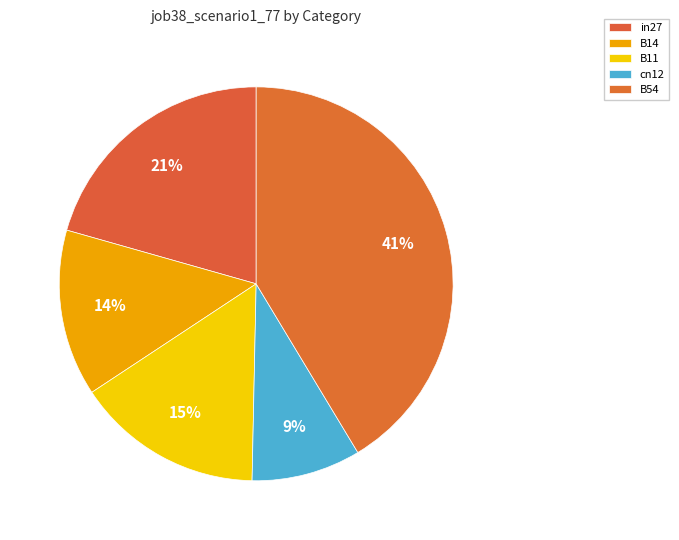

Is B14 the majority of the pie?

No